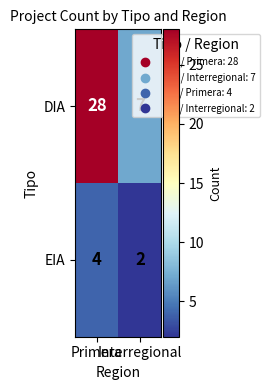

What is the greatest value displayed?

28